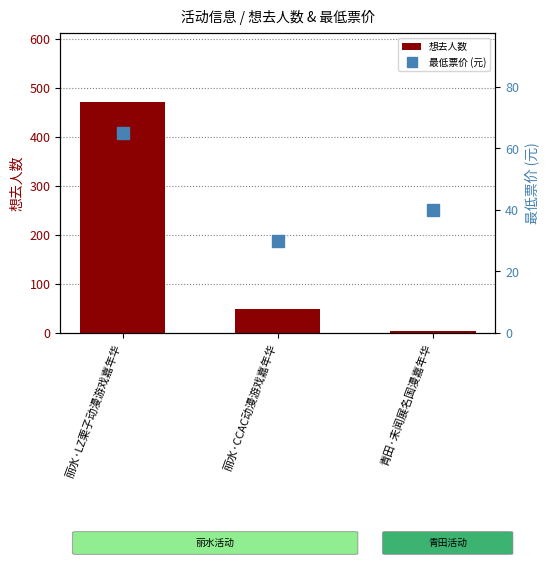

What is the value of the 最低票价 (元) bar at the 1st from the left?

65.0